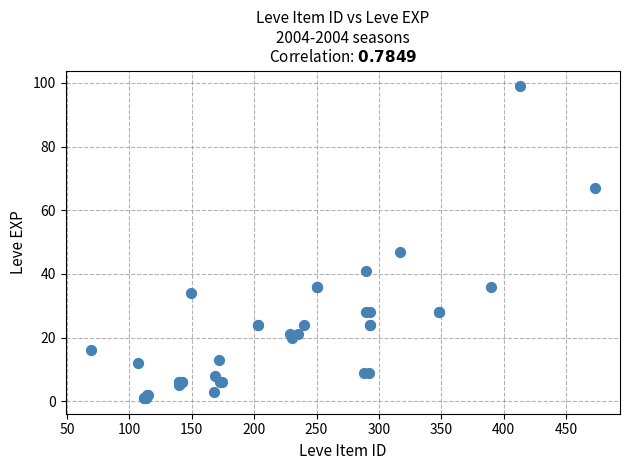

What Y value in the scatter plot is closest to 50?

47